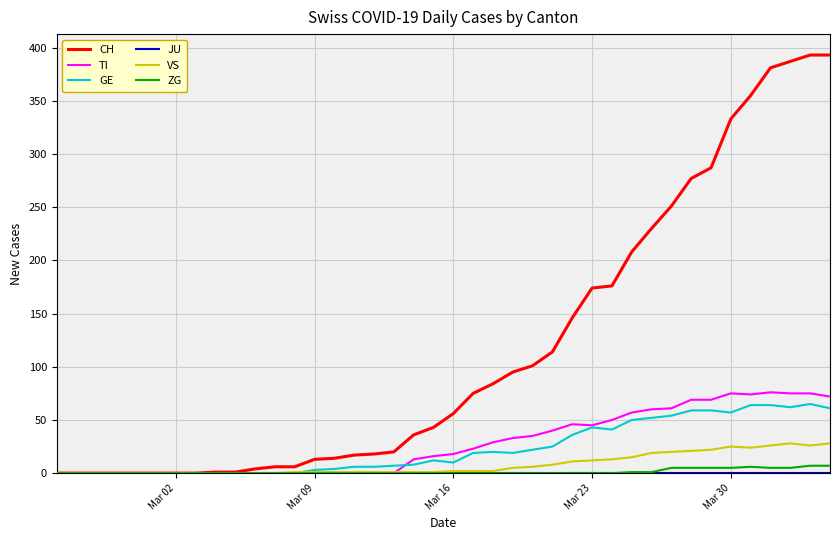

Which series has the largest range (max minus min)?

CH